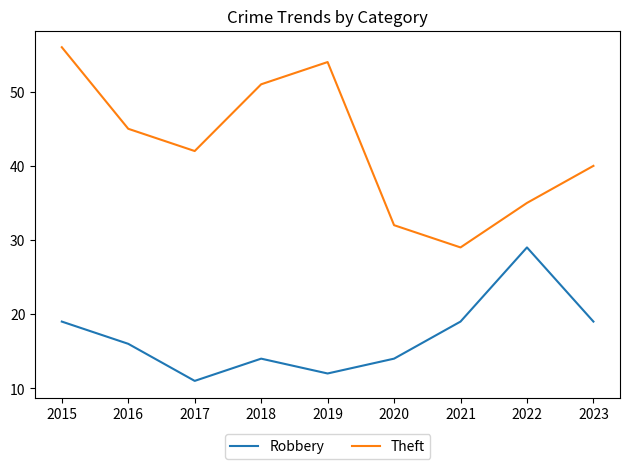

List the series in order of their peak value, lowest first.

Robbery, Theft